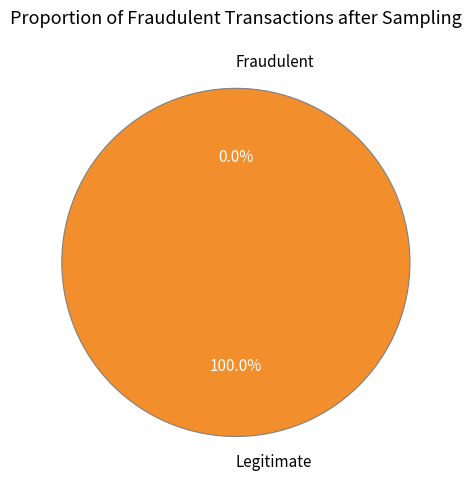

The 0 slice represents 1% of the pie. True or false?

False